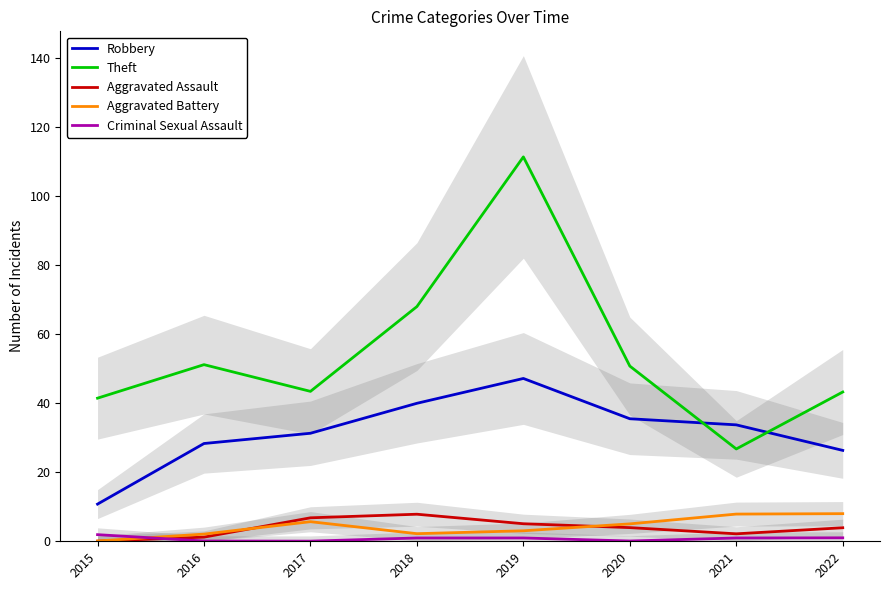

The value of Criminal Sexual Assault at 2021 is 1.0. True or false?

True